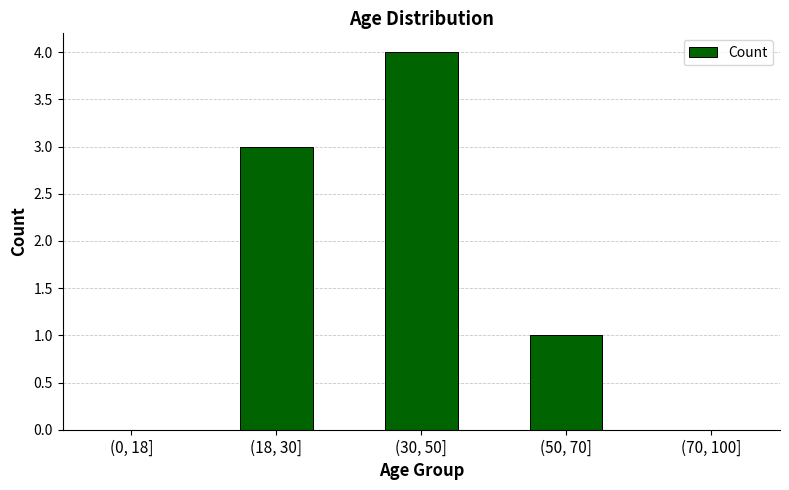

Reading right to left, what are all the values shown in this chart?

(70, 100]=0	(50, 70]=1	(30, 50]=4	(18, 30]=3	(0, 18]=0